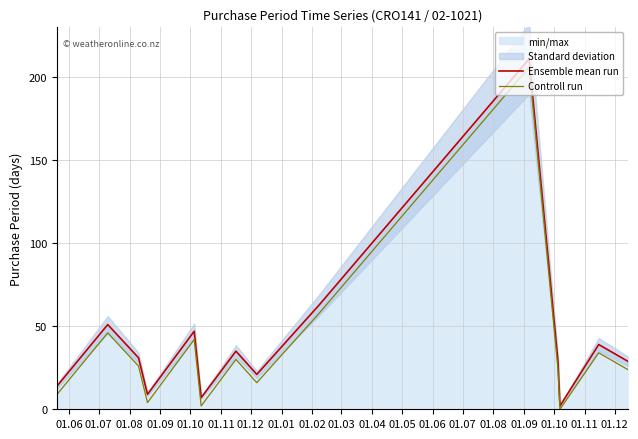

What is the maximum value for Ensemble mean run?

211